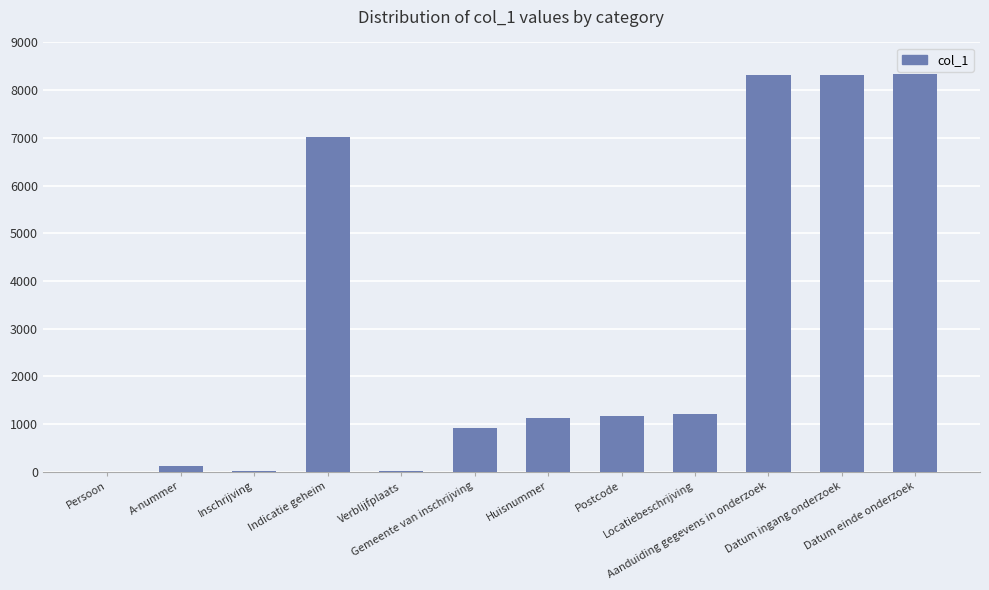

What is the change in value from Locatiebeschrijving to Aanduiding gegevens in onderzoek?

+7100